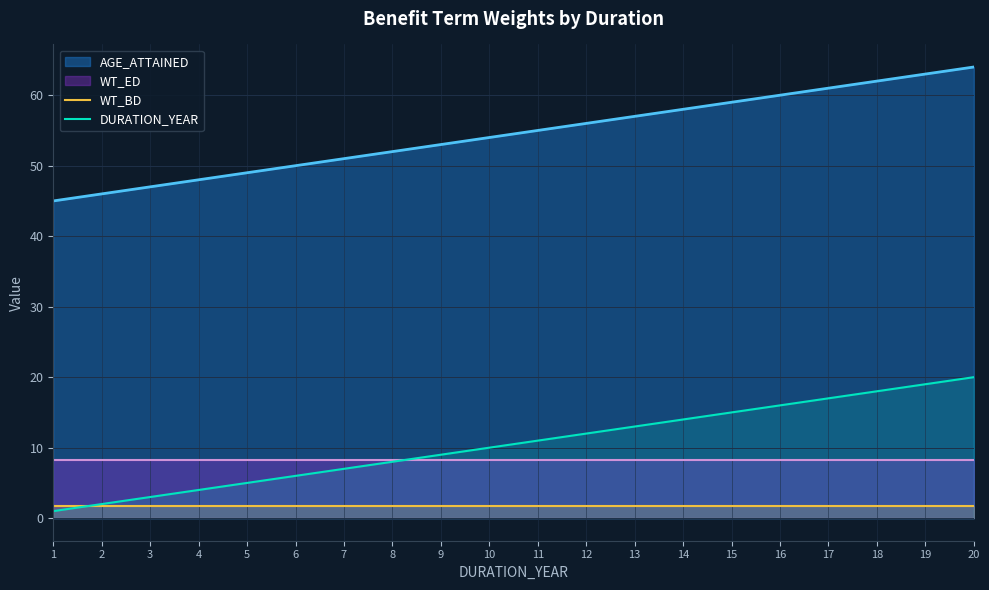

The AGE_ATTAINED series shows 63.0 at 19. True or false?

True